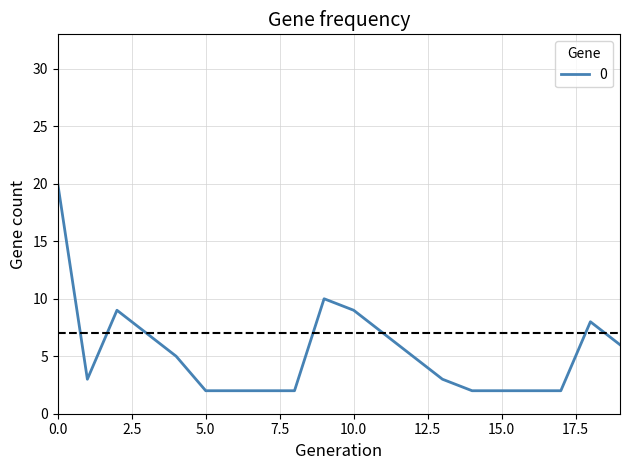

What is the difference between the second highest and minimum values?

8